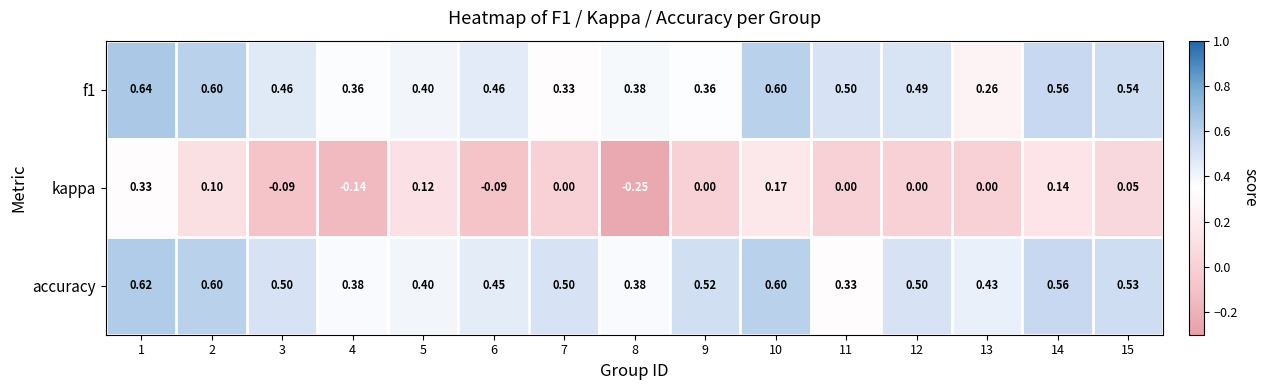

Which series has the largest total across all categories?

accuracy